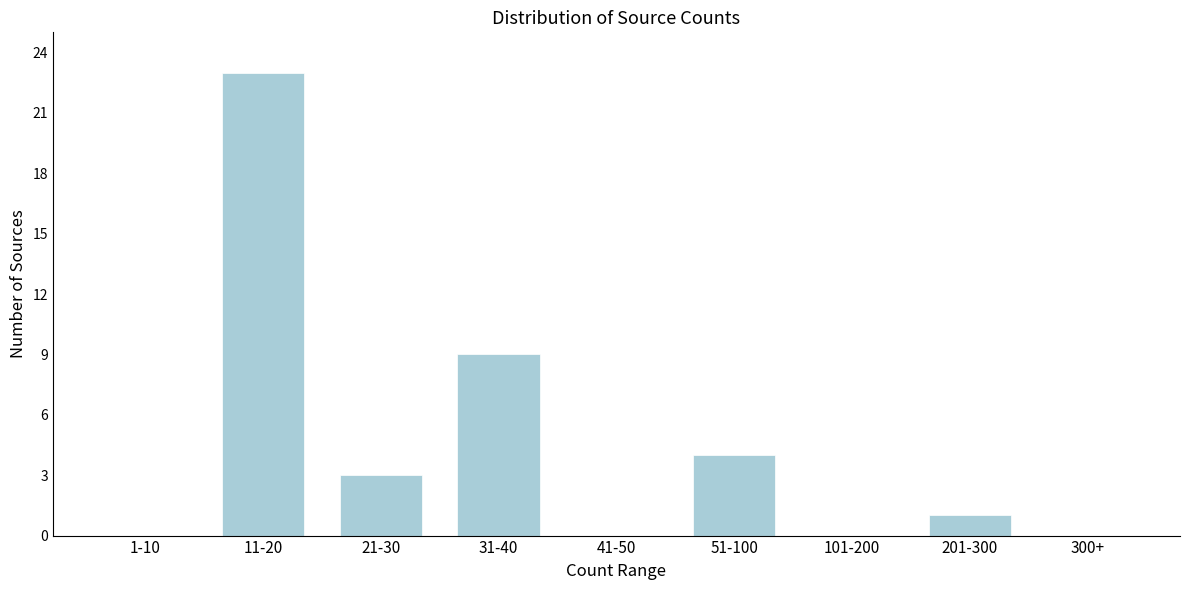

Reading left to right, what are all the values shown in this chart?

1-10=0	11-20=23	21-30=3	31-40=9	41-50=0	51-100=4	101-200=0	201-300=1	300+=0